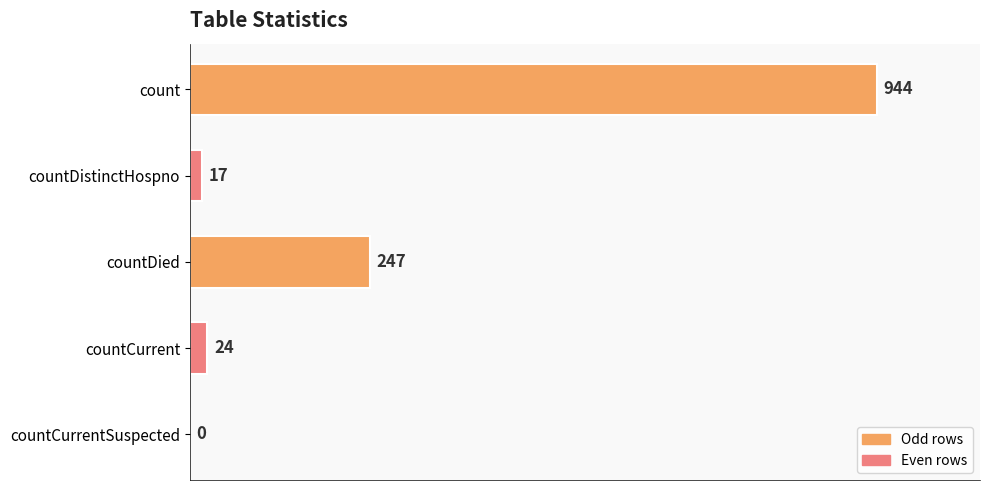

What is the change in value from countDied to countCurrentSuspected?

-247